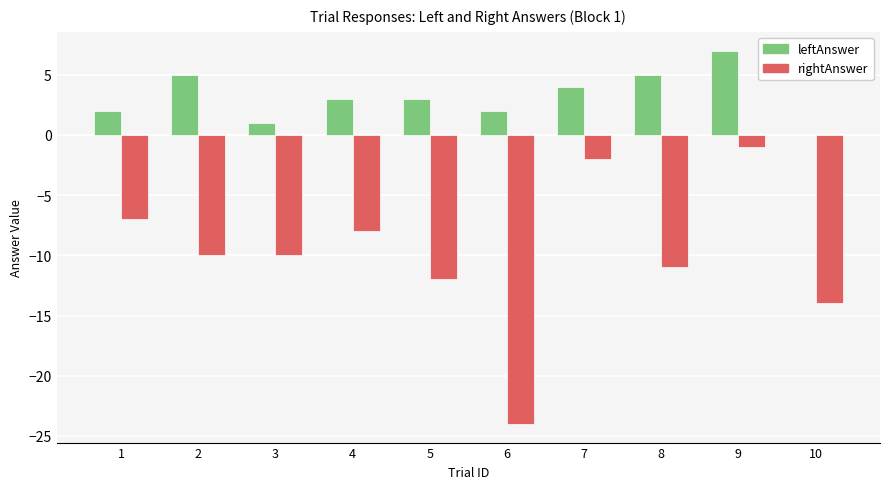

How many data points does each series have?

10